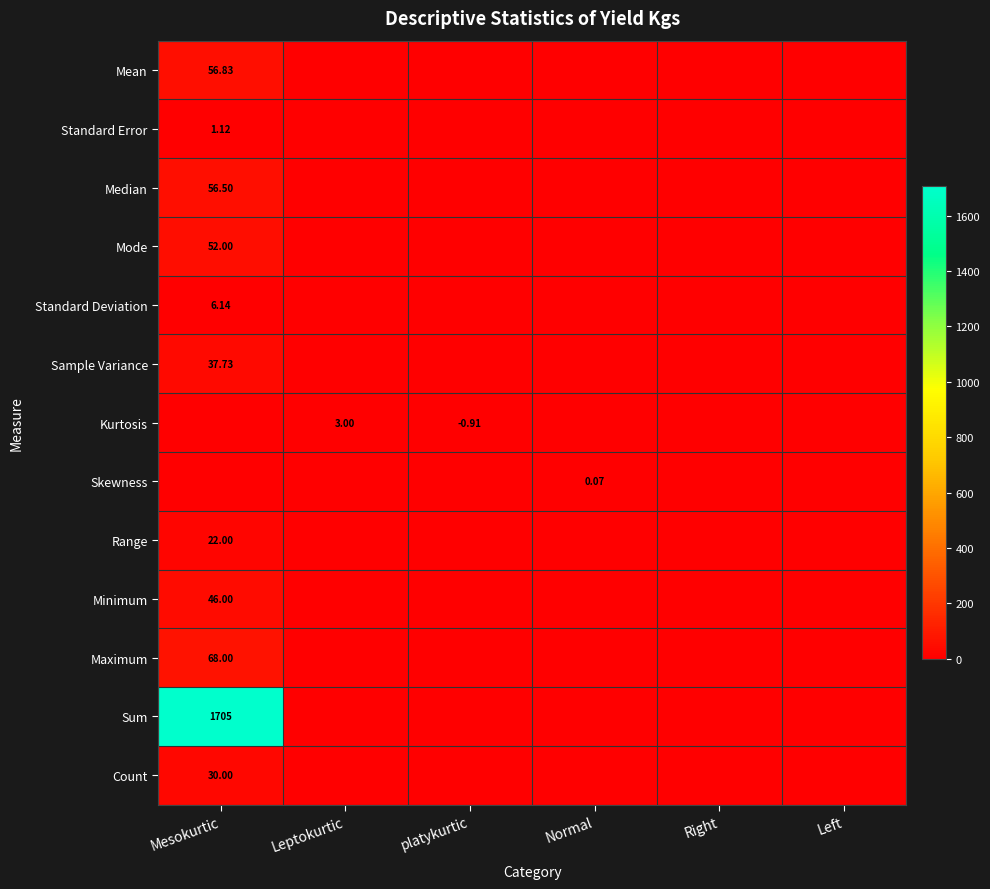

The value of Count at Normal is 0.0. True or false?

True